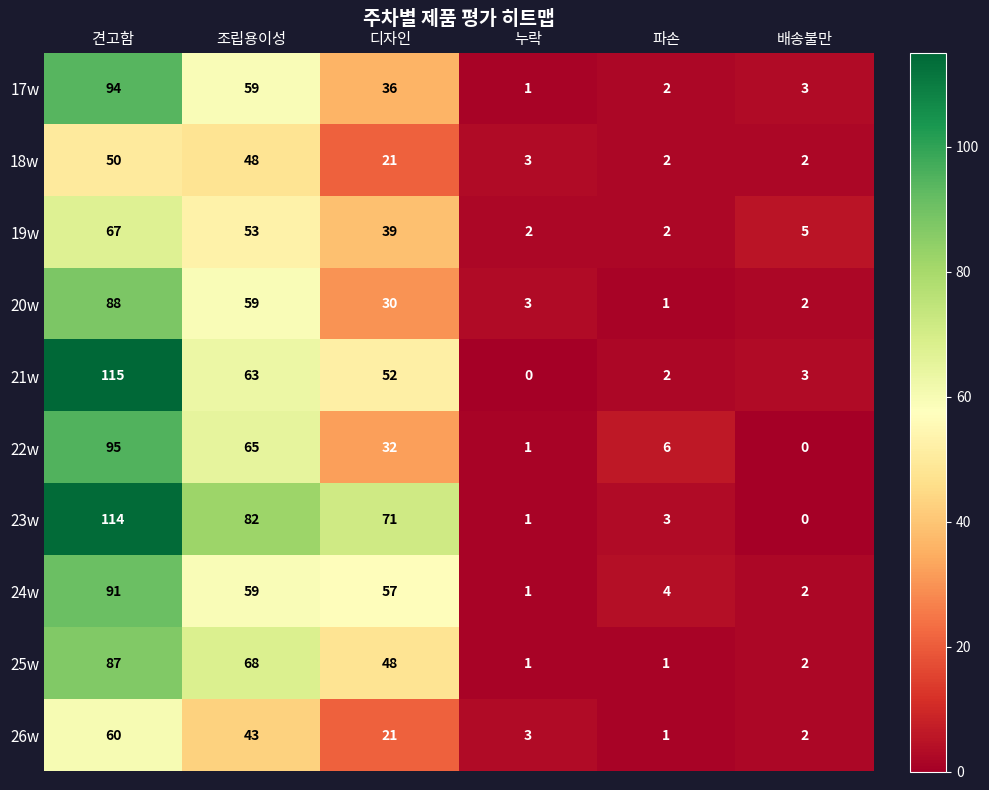

At which label does 26w first exceed 21?

견고함